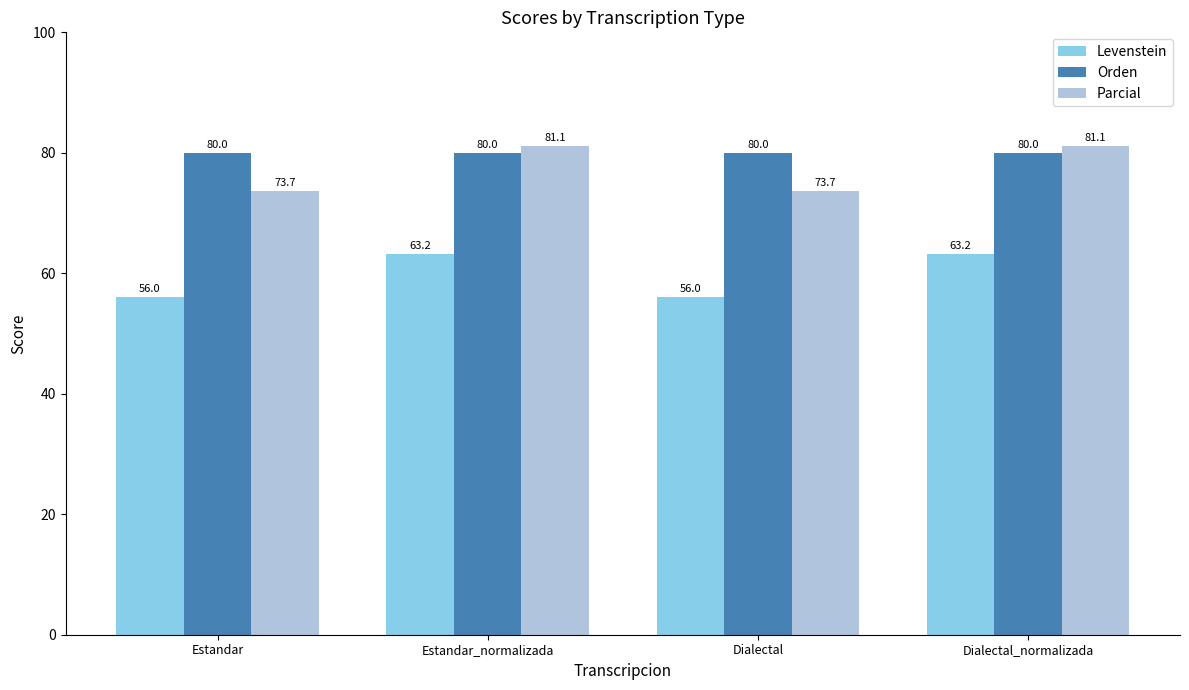

How many bars are there in each group?

3